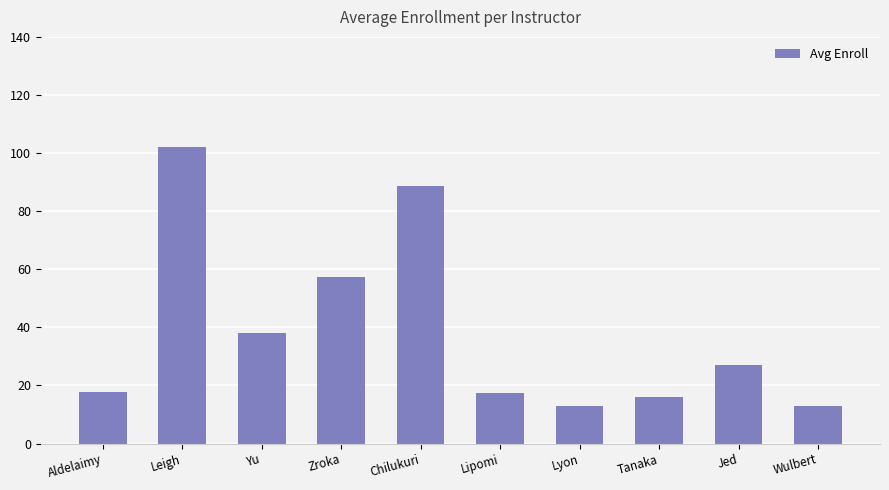

What is the sum of all values?

390.2